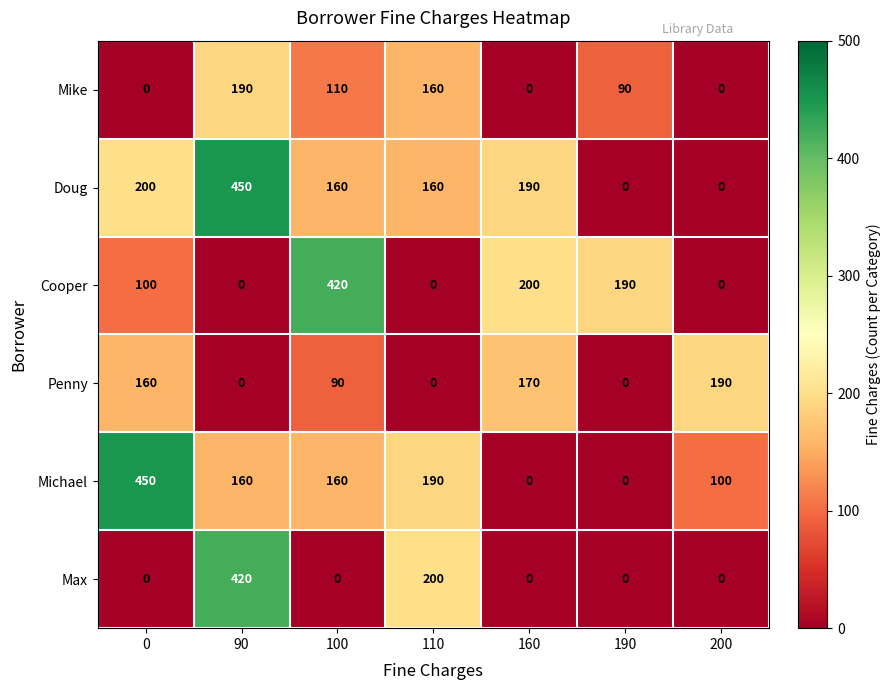

What is the sum of all Mike values?

550